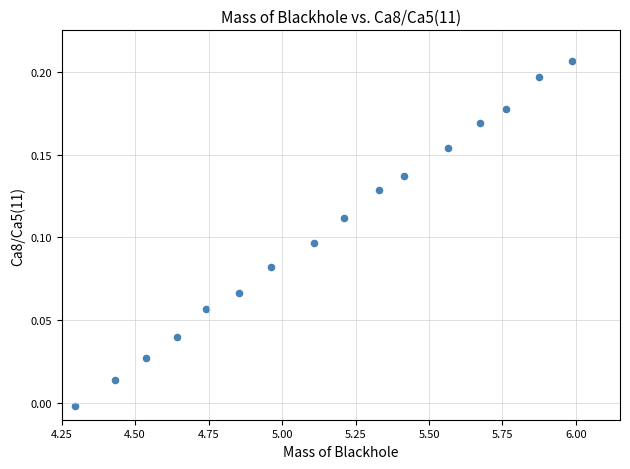

What is the range of X values (max minus min)?

1.7